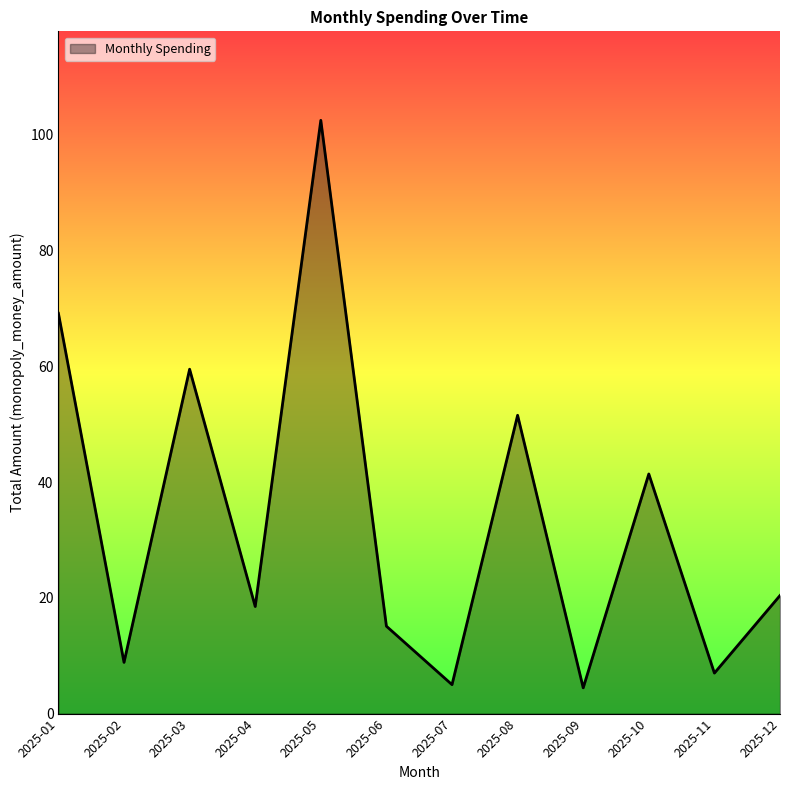

What is the difference between the values at 2025-03 and 2025-10?

18.1